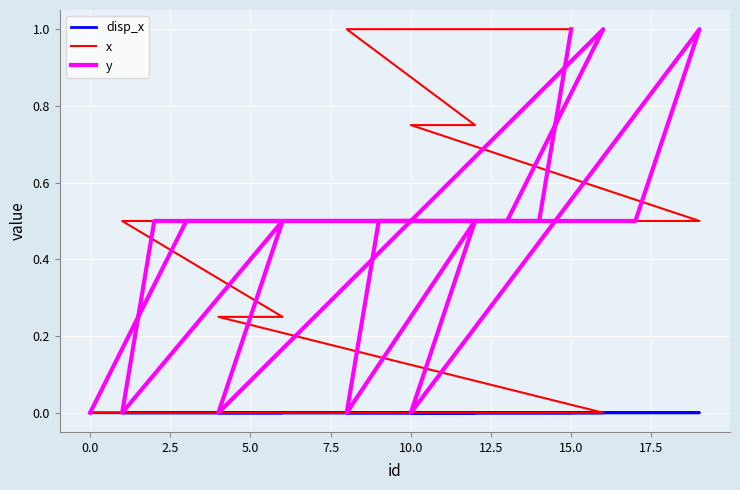

True or false: x has more than 1 interior local peaks.

False